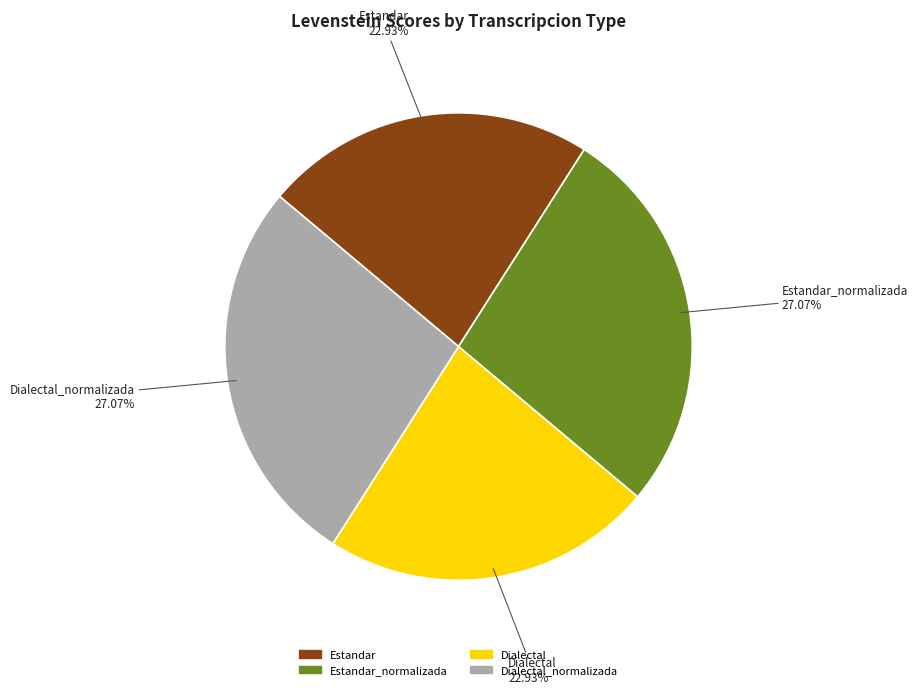

Does any single category account for the majority?

No